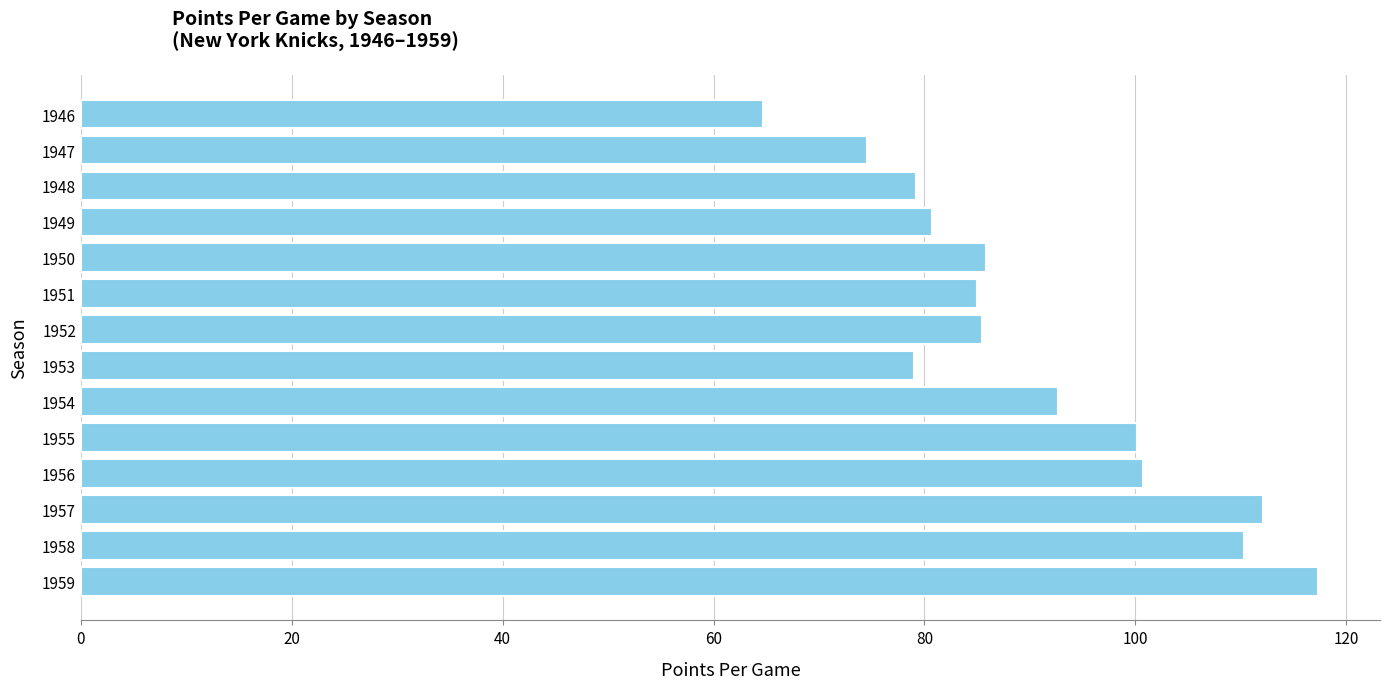

How many distinct data groups are displayed?

1